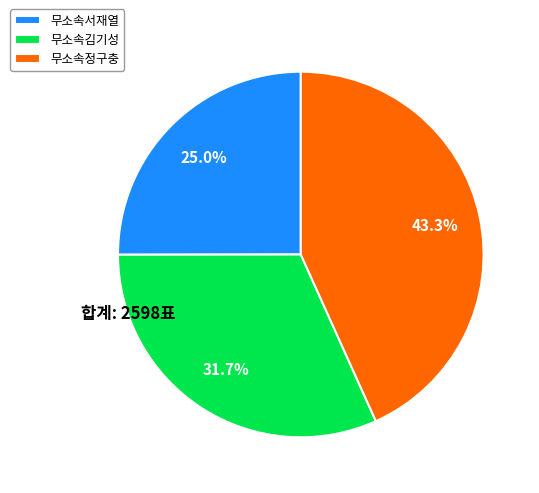

Does any single category account for the majority?

No